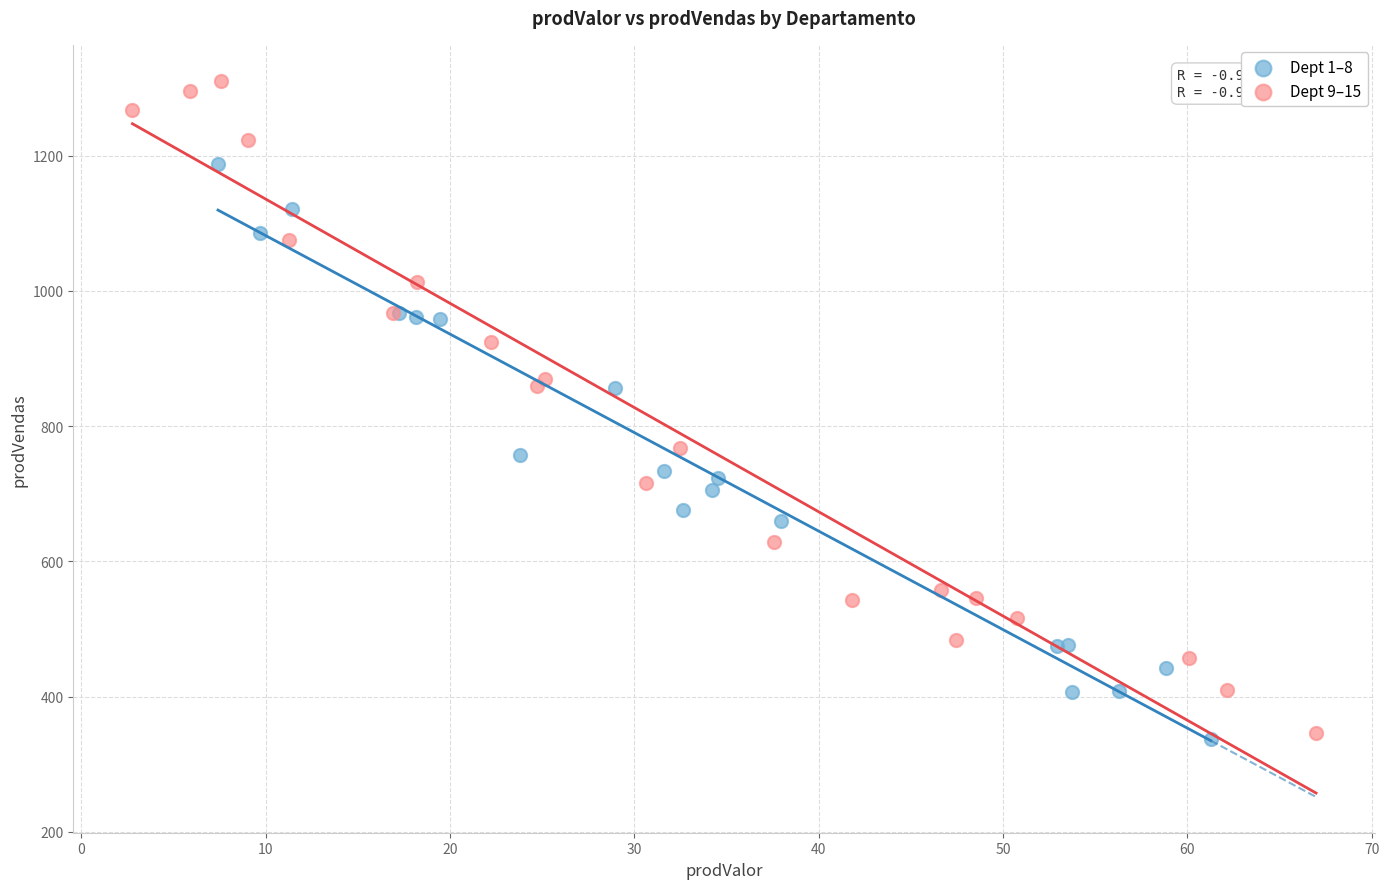

What are all the series names shown in the legend?

Dept 1–8, Dept 9–15